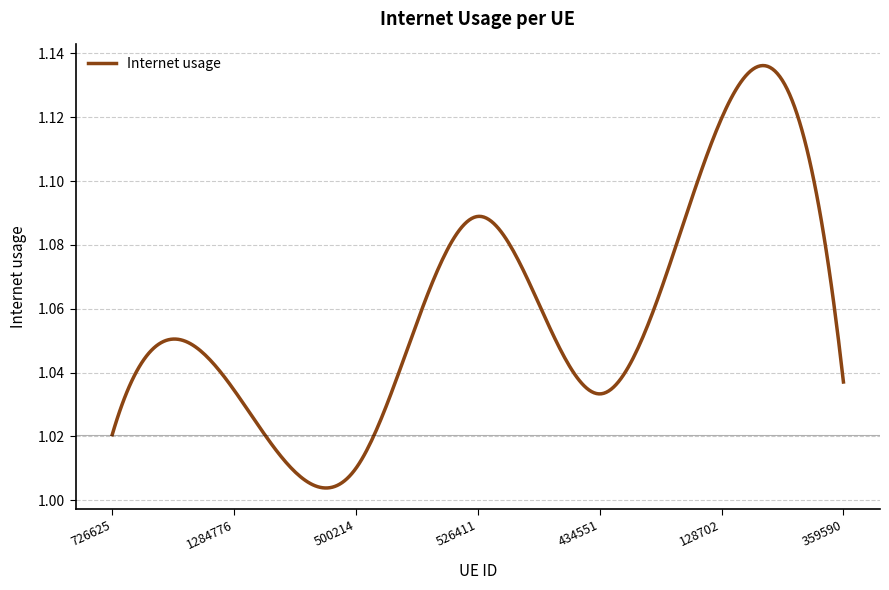

How many lines are shown in the chart?

1